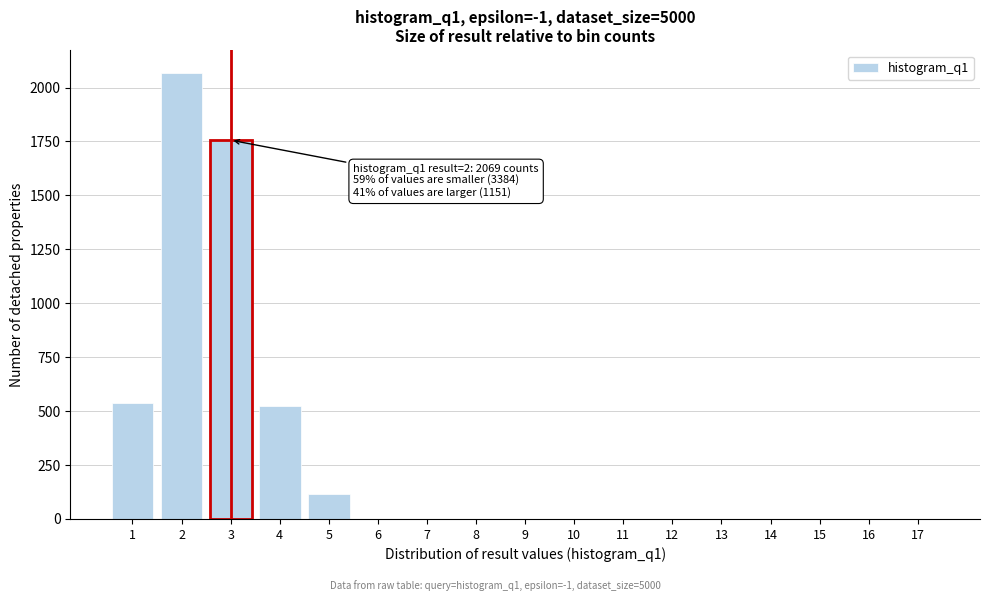

Reading left to right, transcribe all the data shown in this chart.

1=537	2=2069	3=1756	4=524	5=114	6=0	7=0	8=0	9=0	10=0	11=0	12=0	13=0	14=0	15=0	16=0	17=0